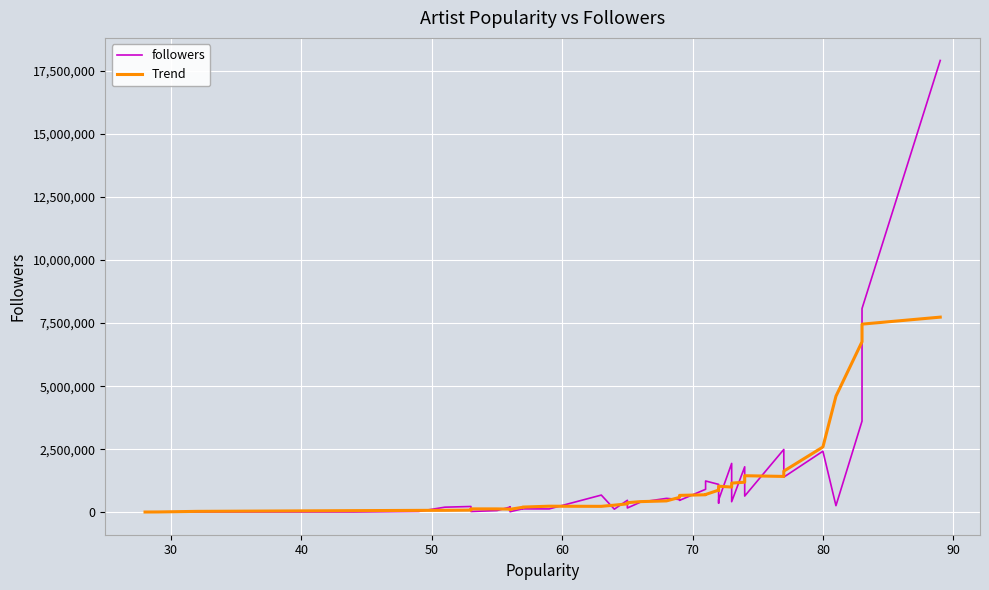

Which series ends up on top after the final intersection of Trend and followers?

followers